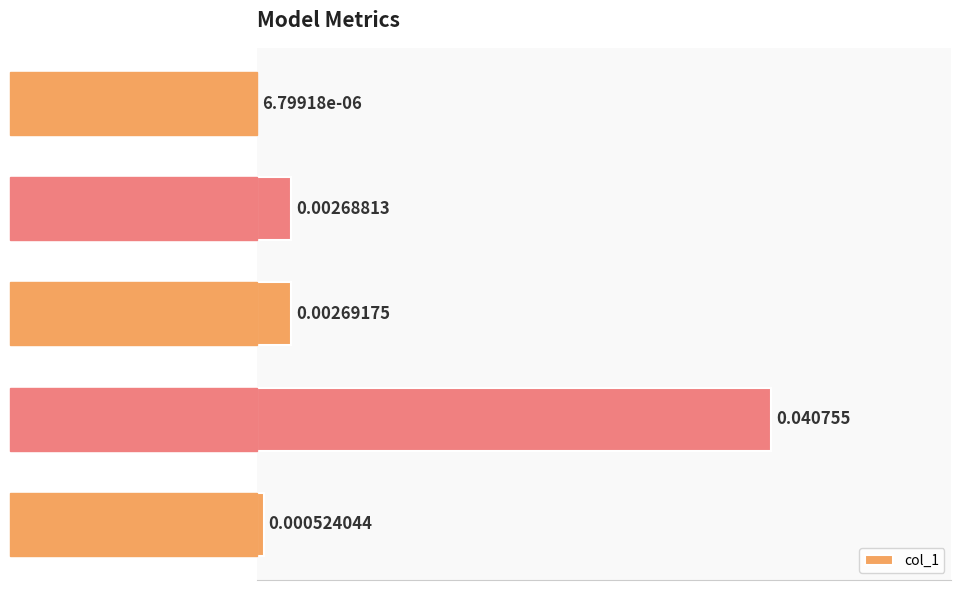

Which label corresponds to the largest value in the chart?

Training Time